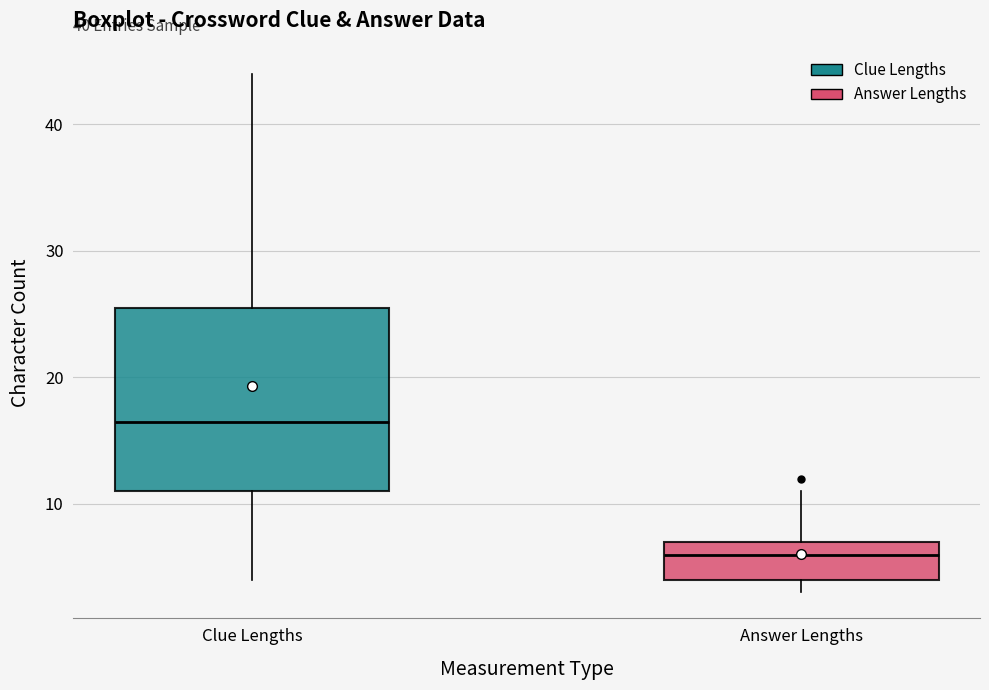

Where is the lower edge of the box for Clue Lengths on the y-axis? The values are not printed on the chart, so give them approximately, as read against the axis.

11